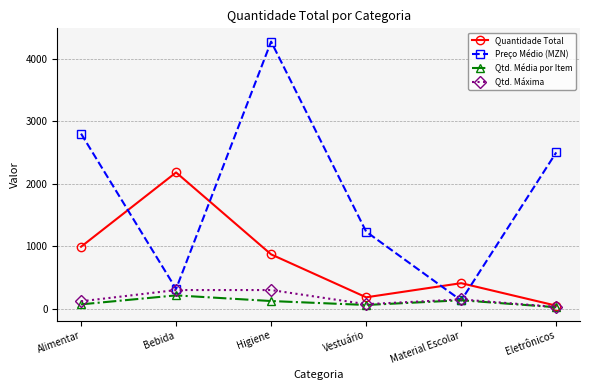

Which series has the largest total across all categories?

Preço Médio (MZN)